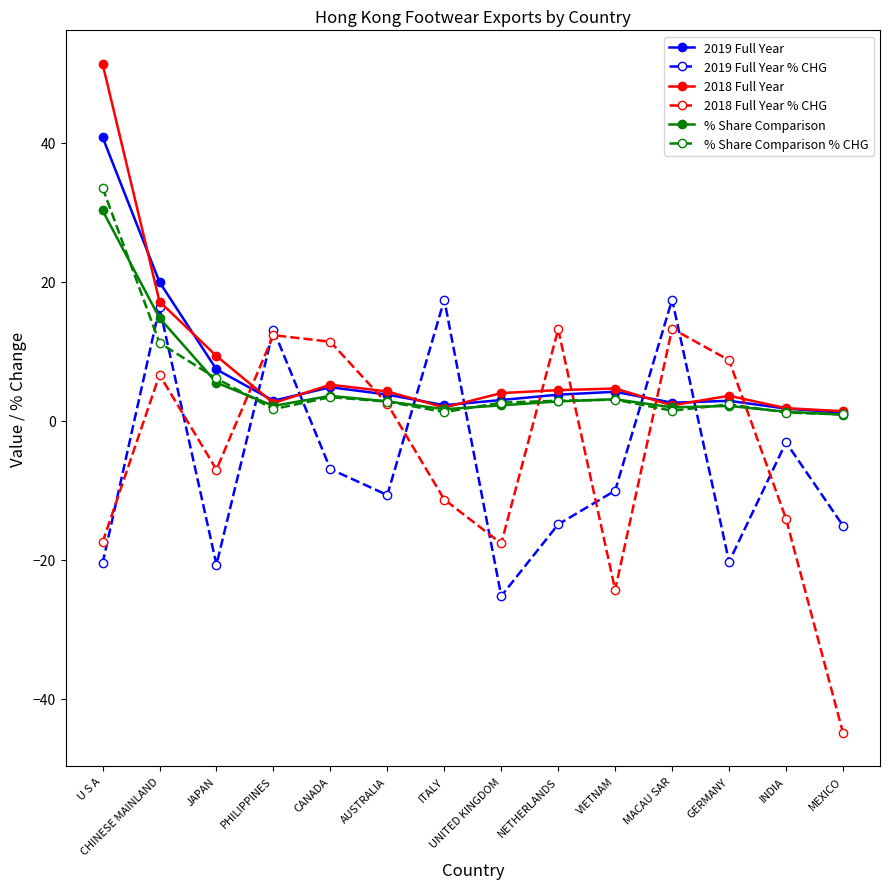

What is the smallest value displayed?

-44.9